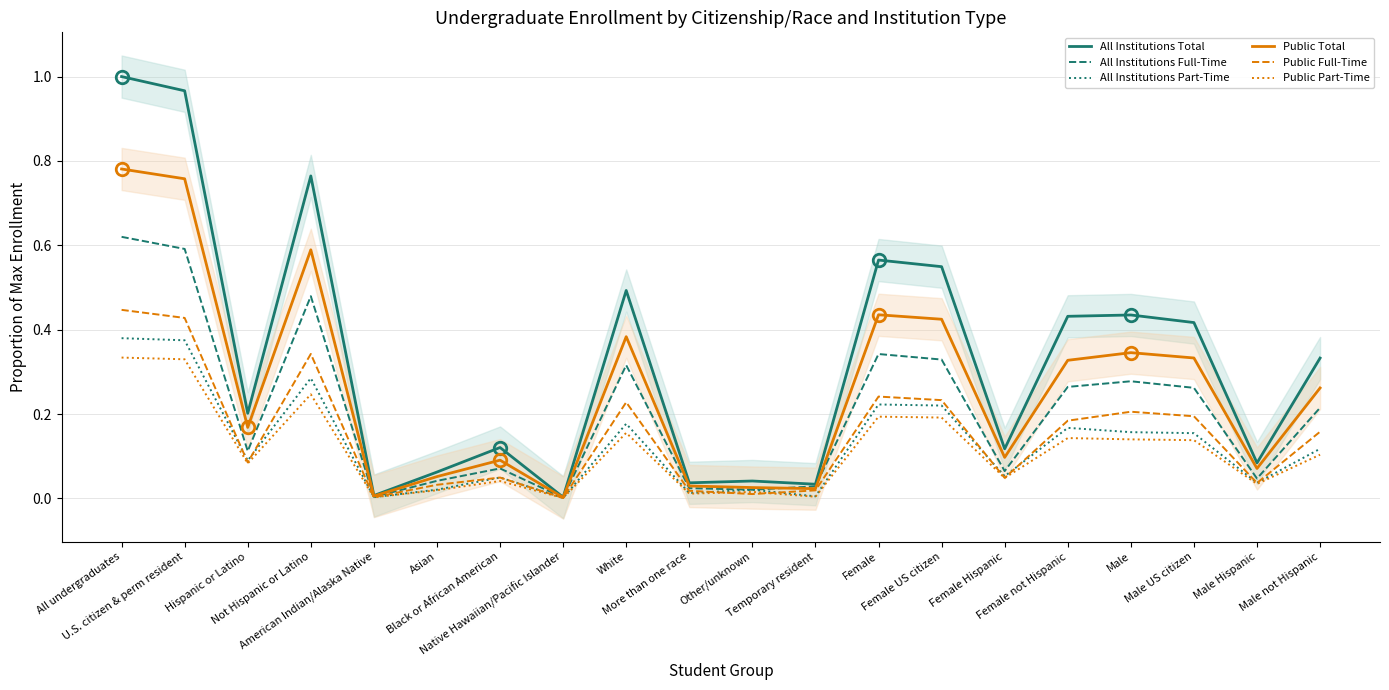

What is the difference between the second highest and minimum values in the Public Total series?

0.8